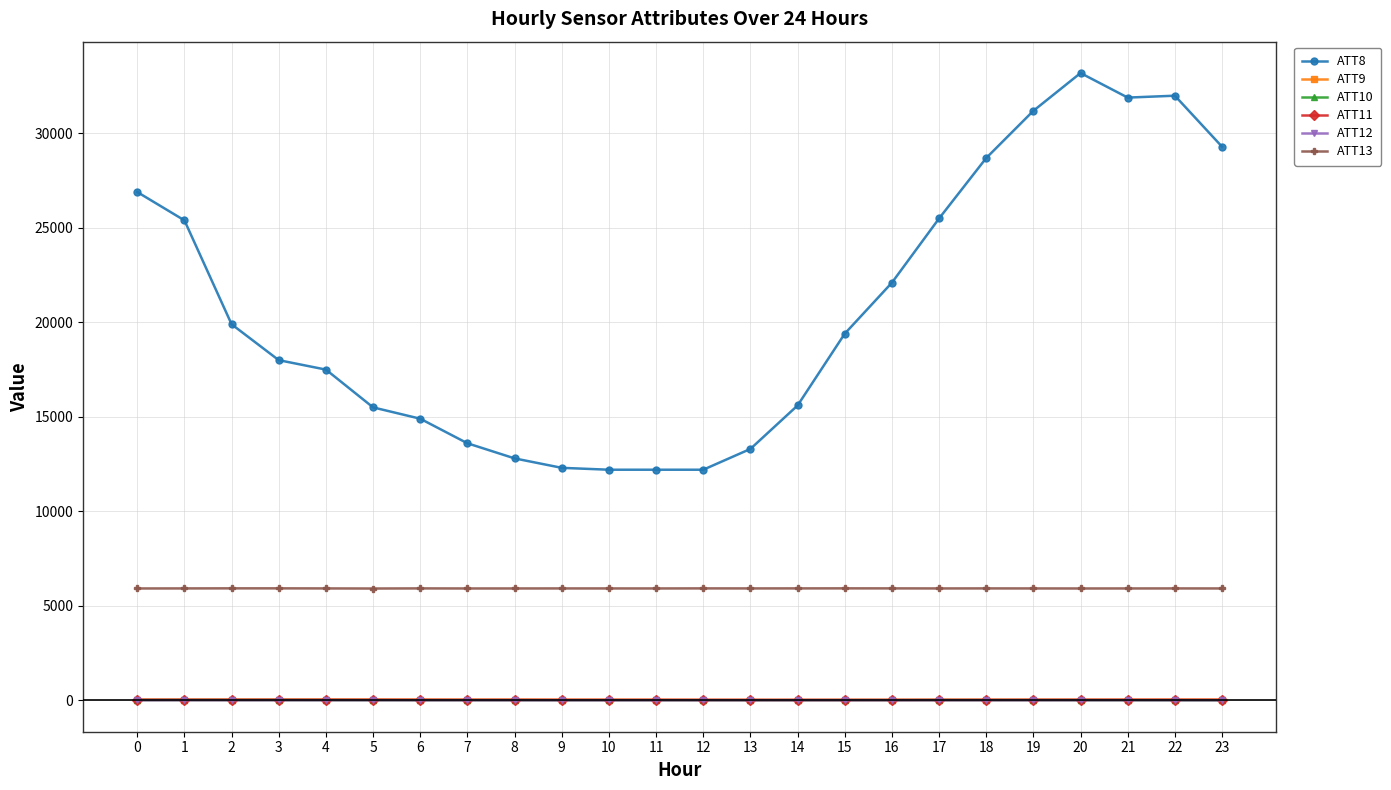

True or false: ATT9 and ATT8 cross at least once.

False